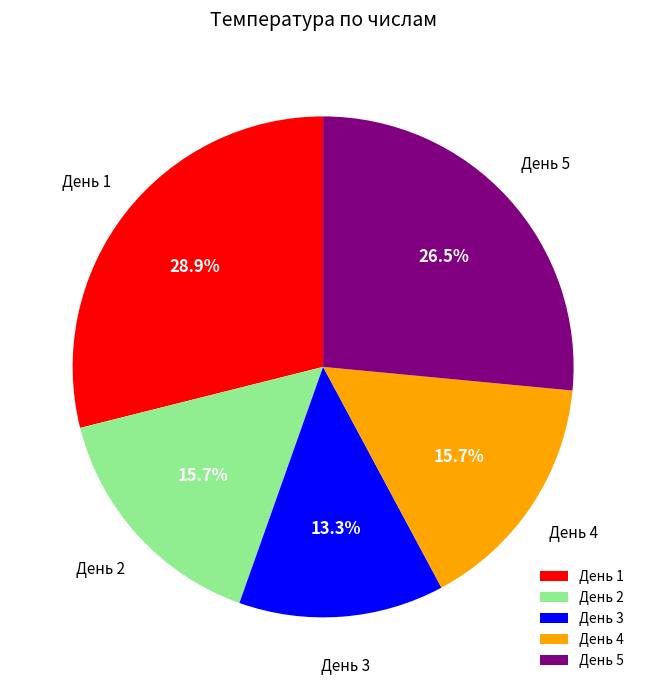

Is there a majority slice in this chart?

No